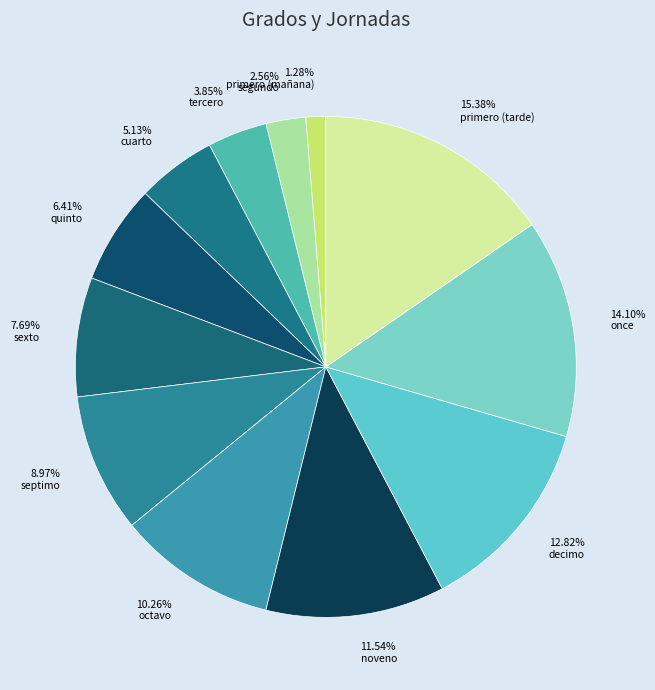

Which category has the biggest portion of the pie?

primero (tarde)